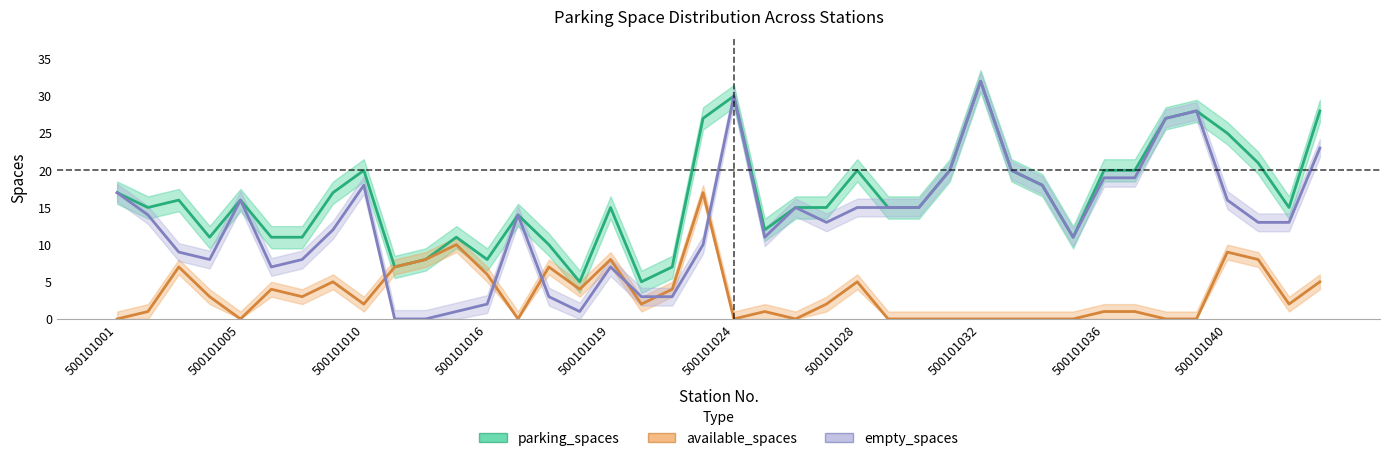

The empty_spaces series shows 12 at 500101010. True or false?

False